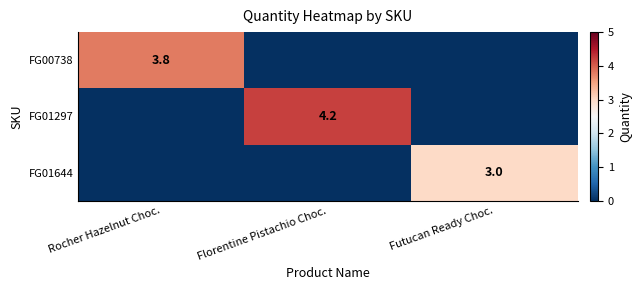

The value of FG01644 at Futucan Ready Choc. is 1.6. True or false?

False